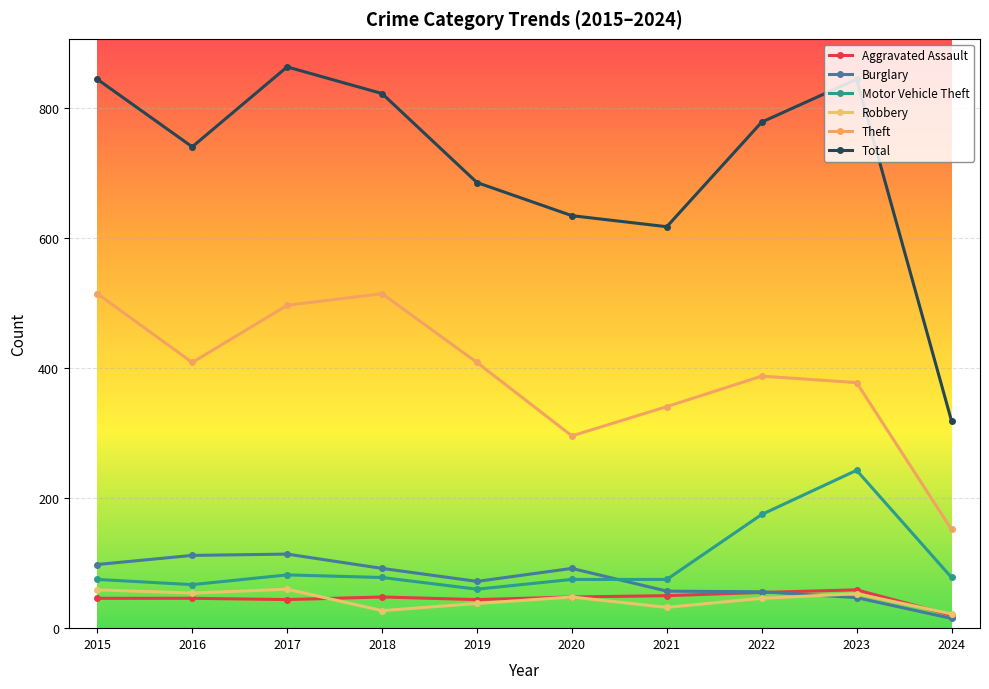

What is the difference between the Burglary values at 2020 and 2019?

20